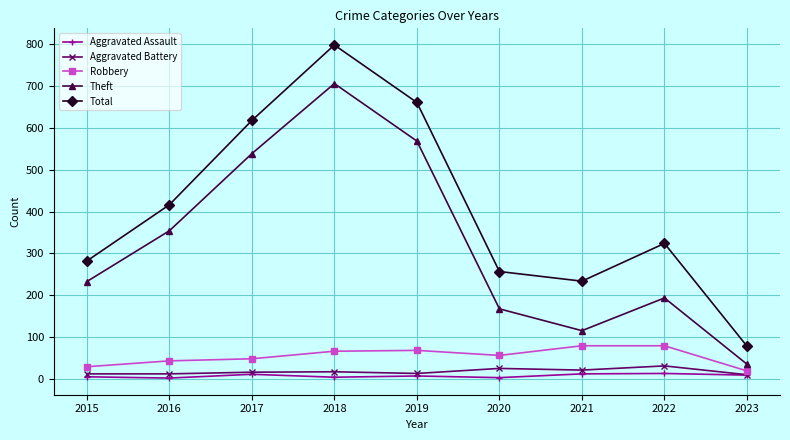

What is the value of the Total point at the 6th from the left?

257